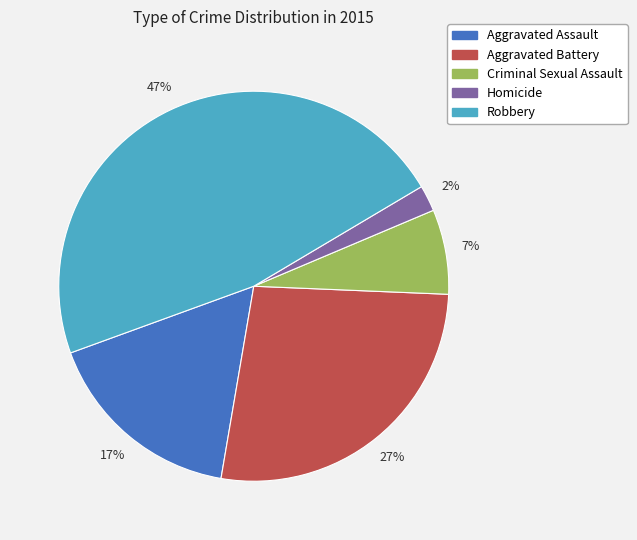

To the nearest percent, what percentage of the pie is Aggravated Assault?

17%